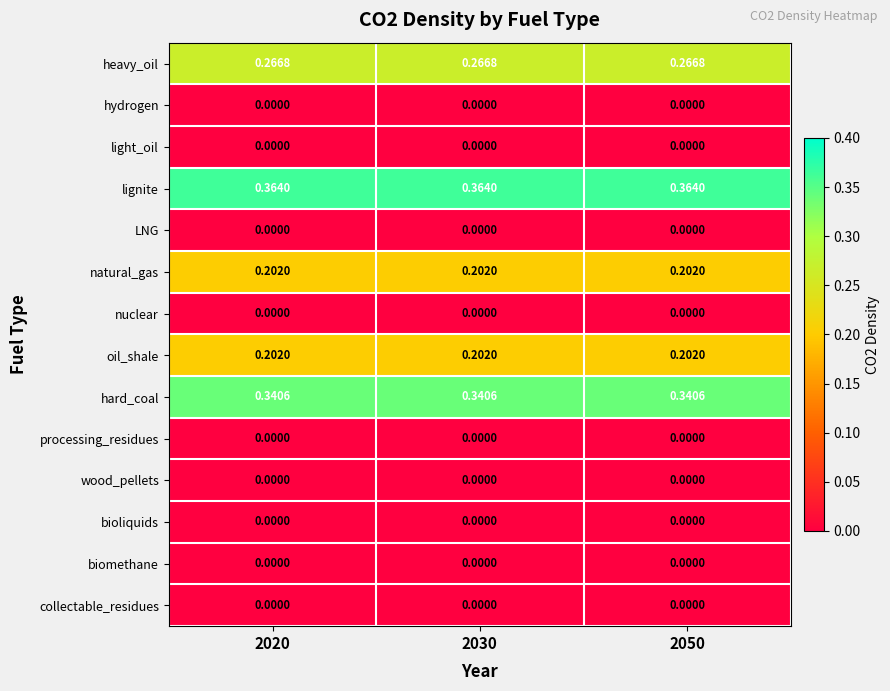

Which series has the largest total across all categories?

lignite